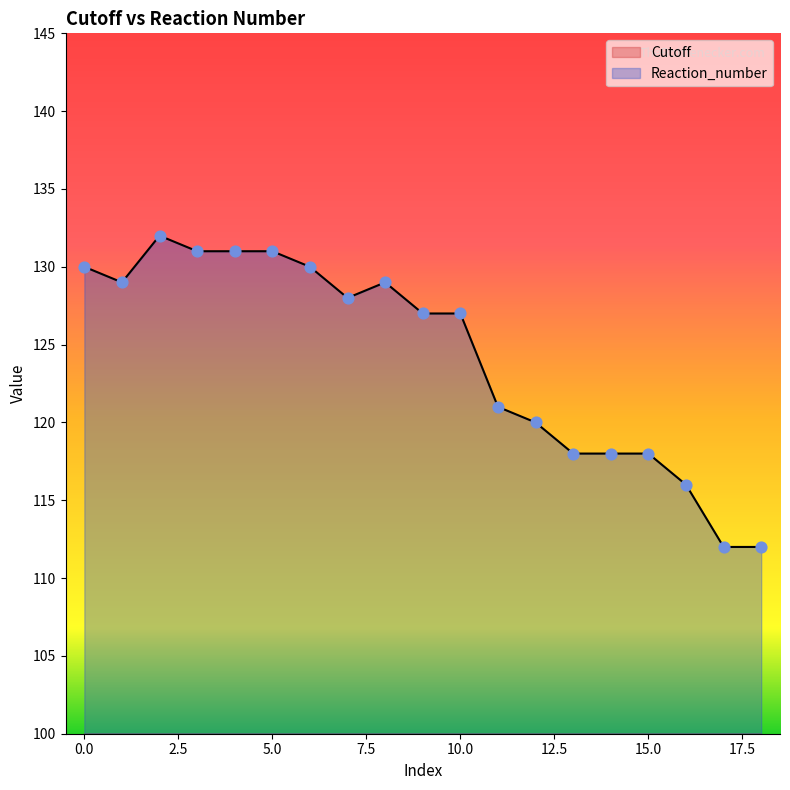

What is the total value across all series at 14?

133